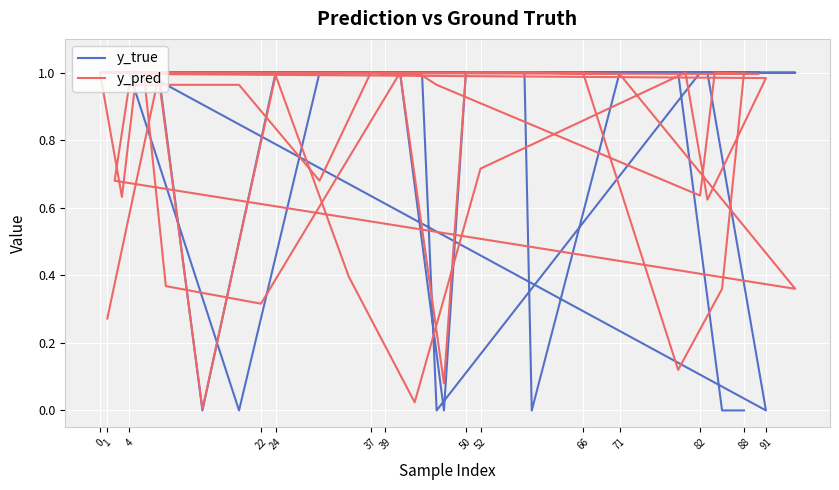

In y_pred, how many points are higher than both neighbors (excluding endpoints)?

8